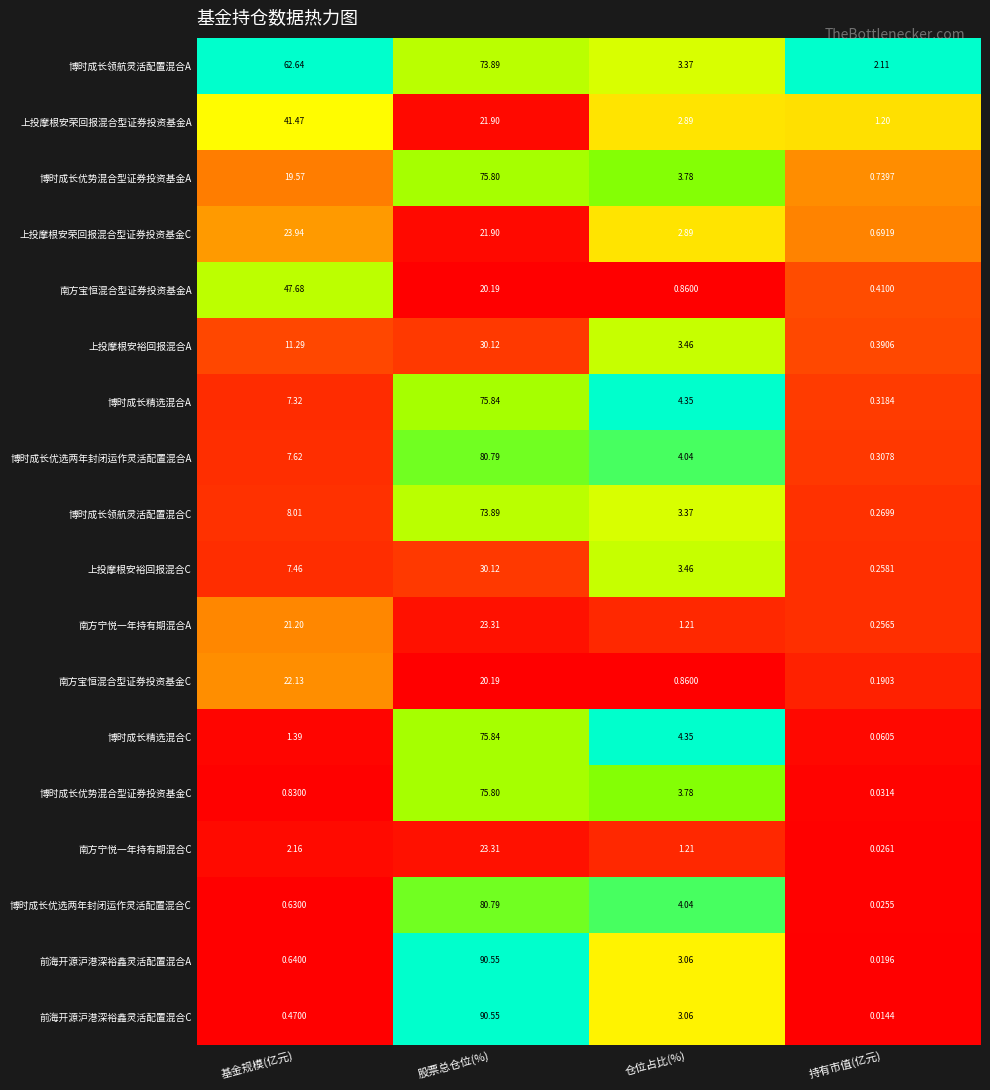

List the labels in order of 上投摩根安裕回报混合A value, smallest first.

持有市值(亿元), 仓位占比(%), 基金规模(亿元), 股票总仓位(%)